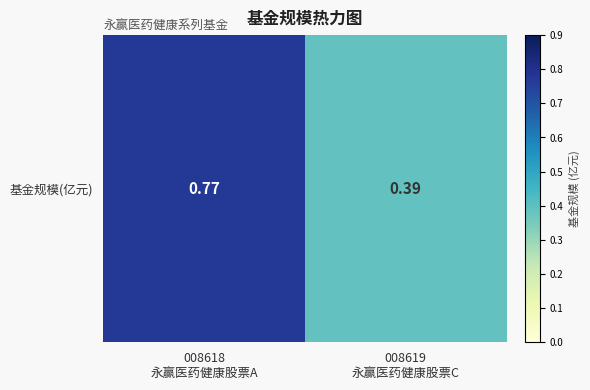

What is the difference between the maximum and minimum values?

0.4